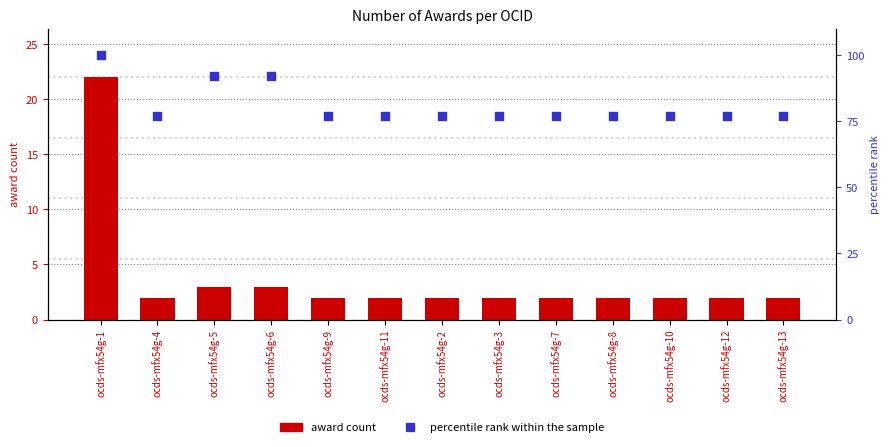

Which series reaches the maximum Y coordinate?

percentile rank within the sample